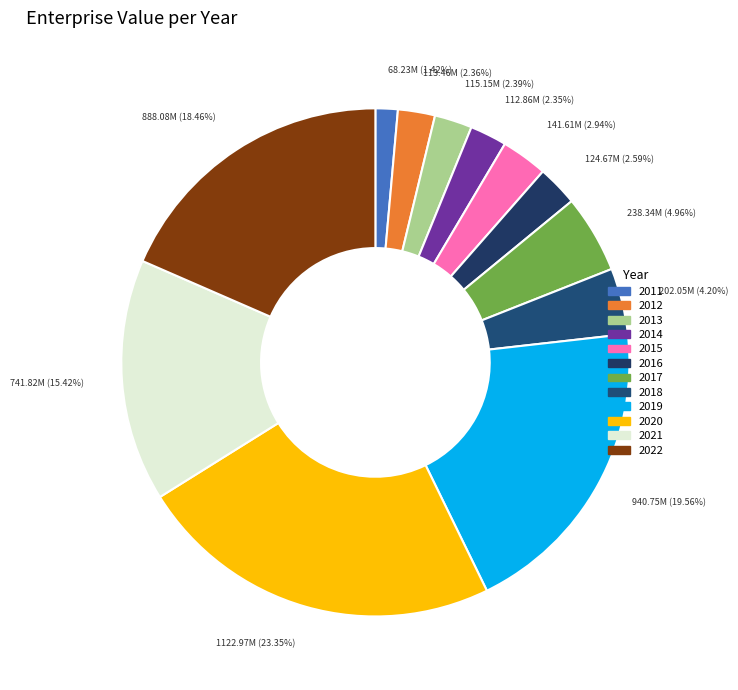

How many slices are in this pie chart?

12